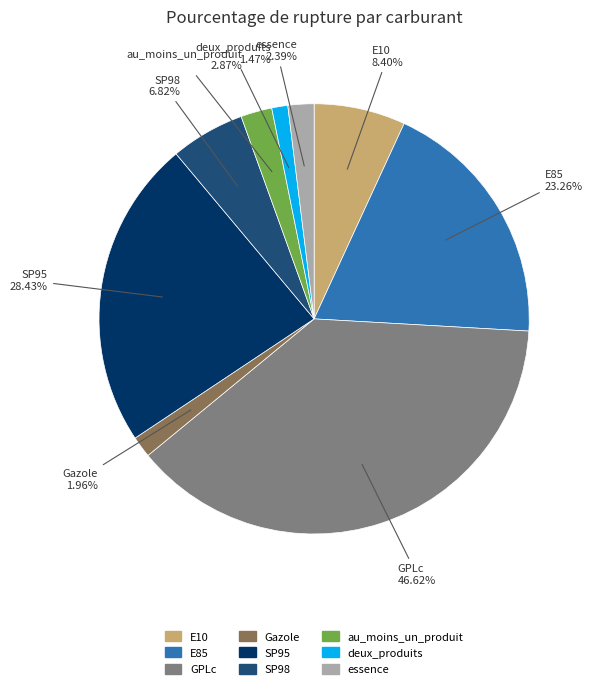

Approximately how many times larger is the value at deux_produits compared to E85?

0.1